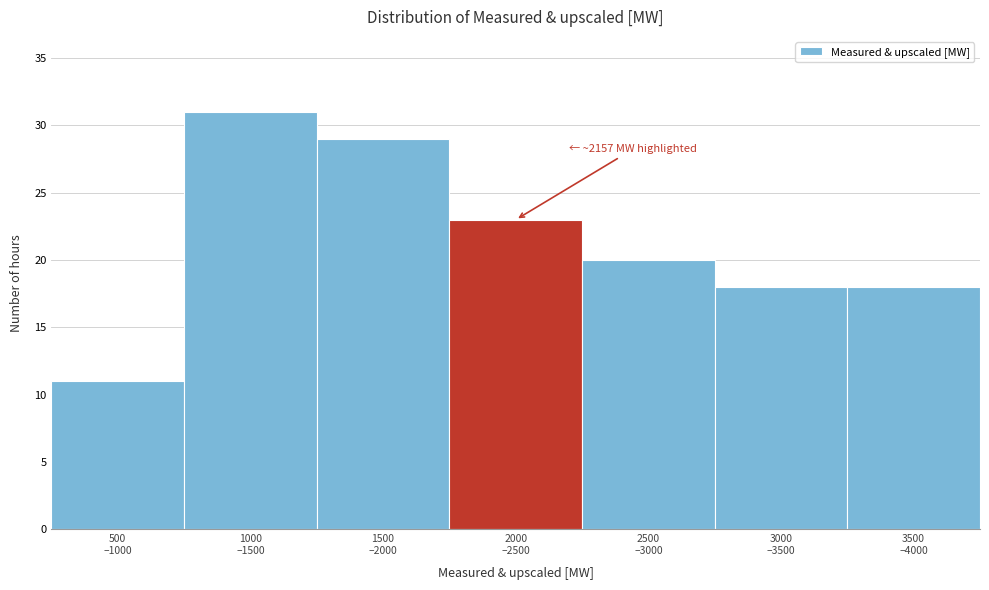

Reading right to left, list all the values displayed in this chart.

18	18	20	23	29	31	11